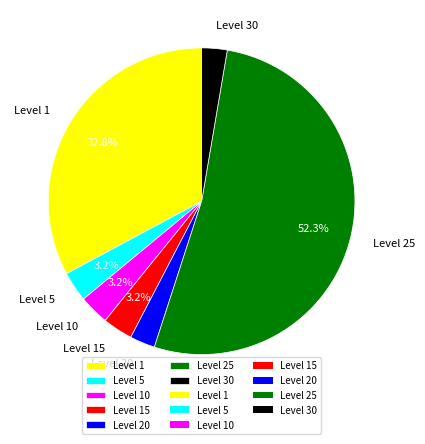

Is there any slice that represents more than half of the pie?

Yes